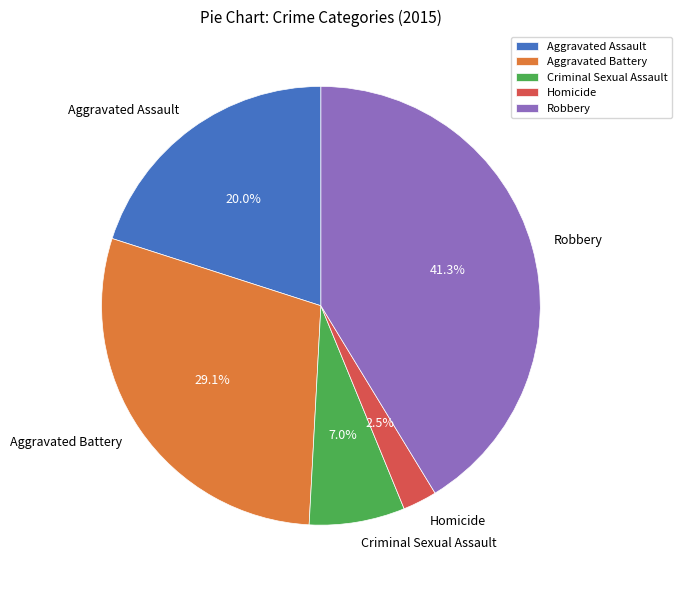

Does Criminal Sexual Assault represent more than half of the total?

No